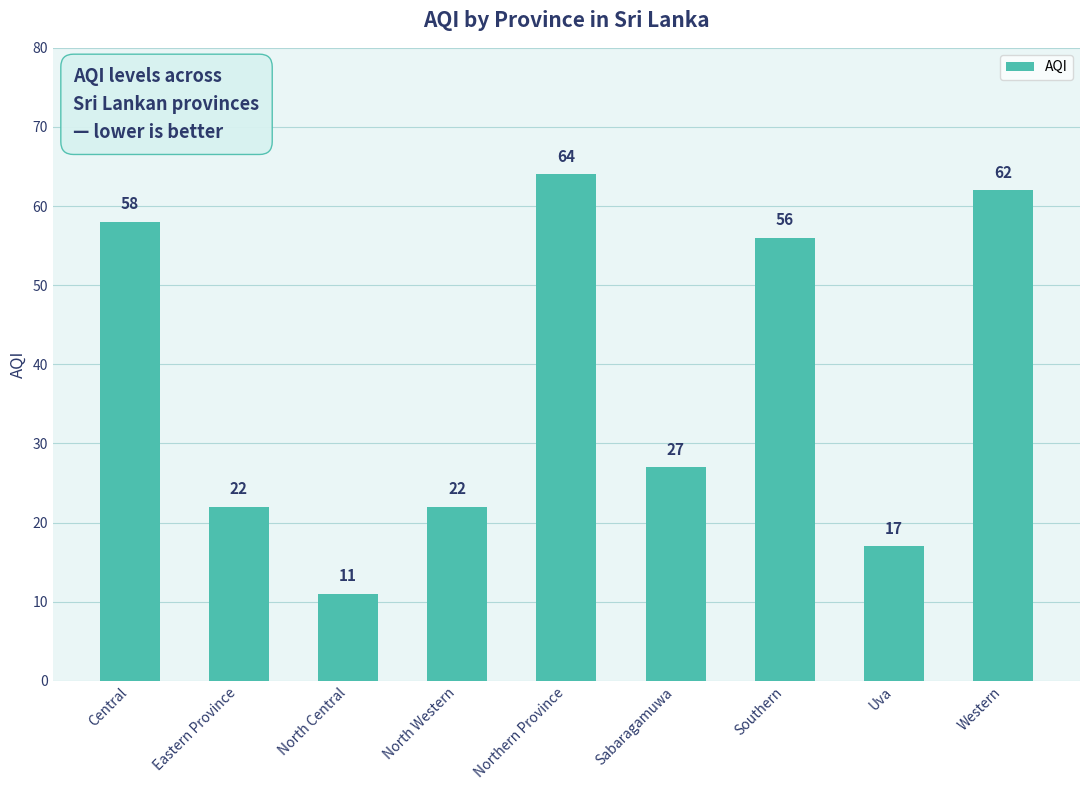

How many values are below 27?

4